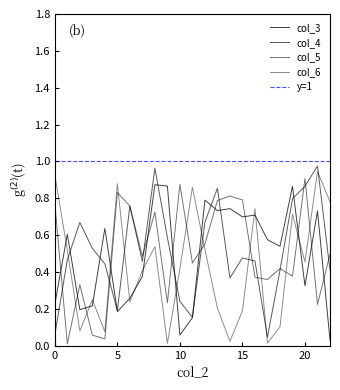

What is the approximate value of col_3 at 16?

0.7